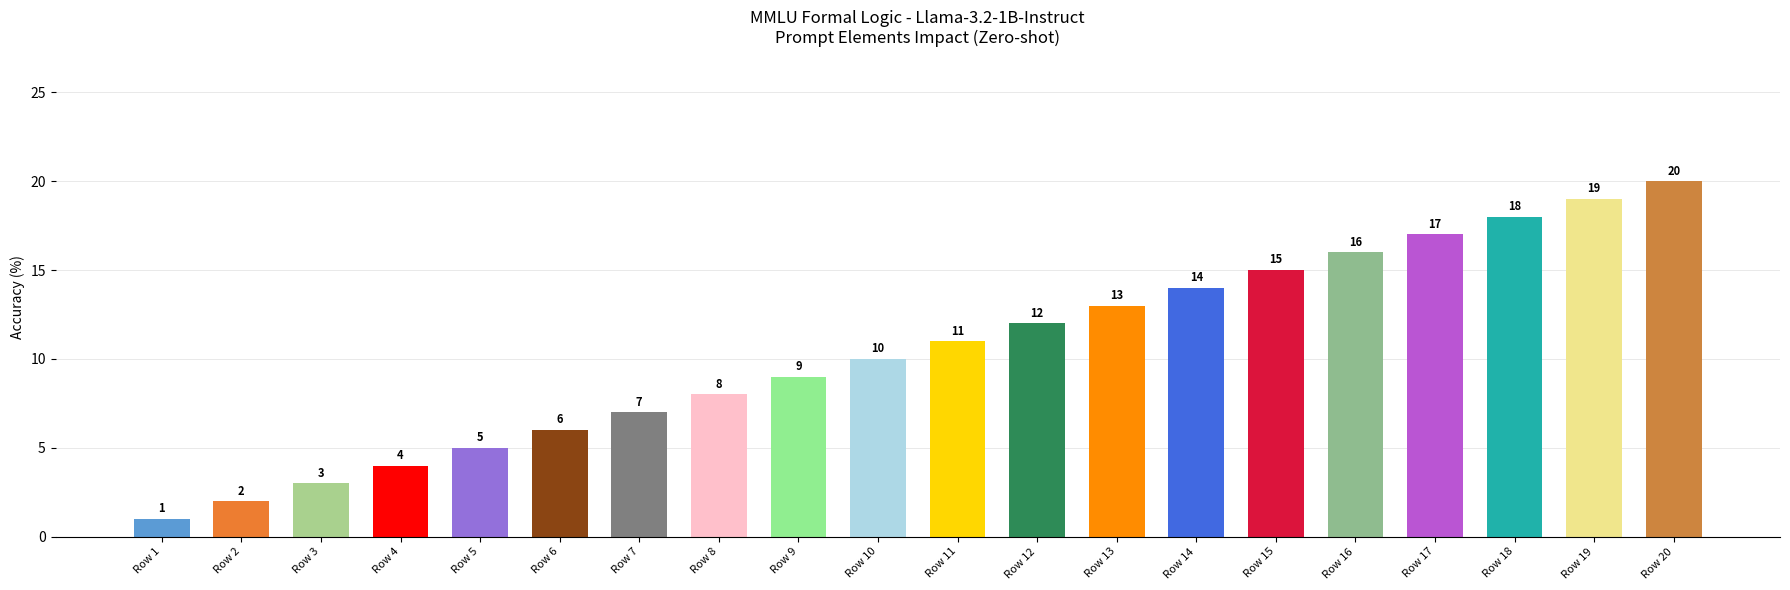

What is the smallest value displayed?

1